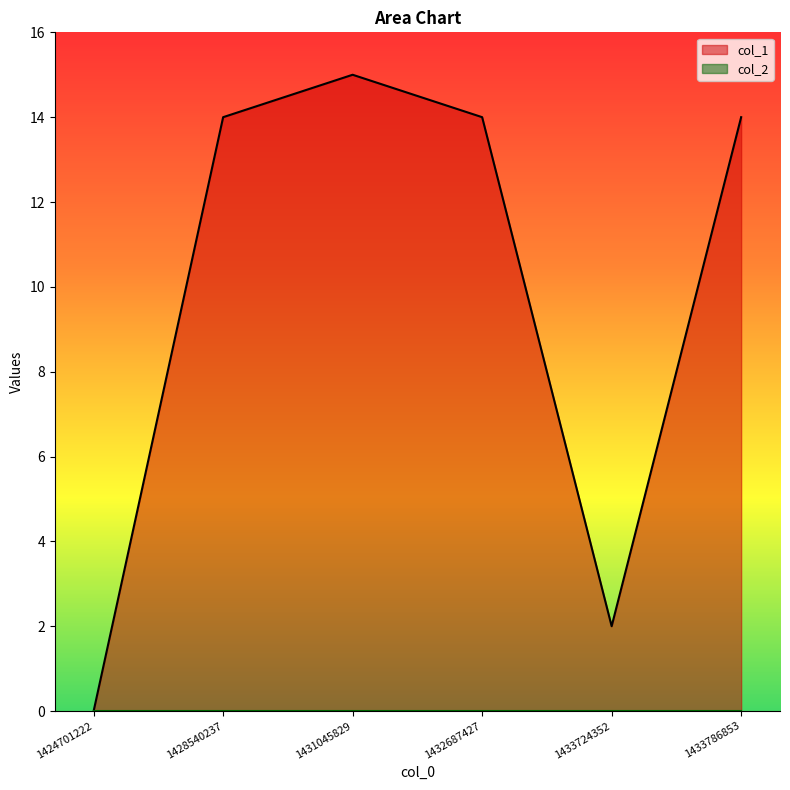

The chart shows a value of -7 at 1424701222. True or false?

False